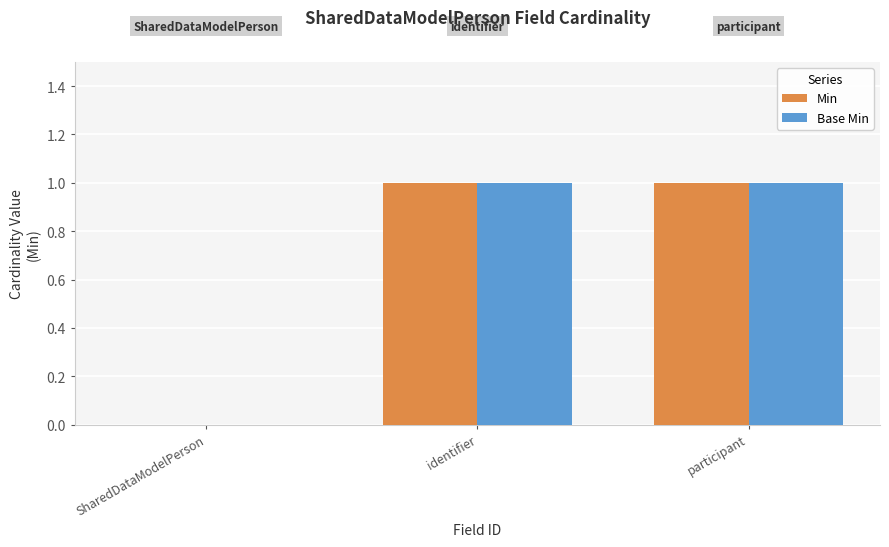

Is it true that Base Min equals 0 at SharedDataModelPerson?

True